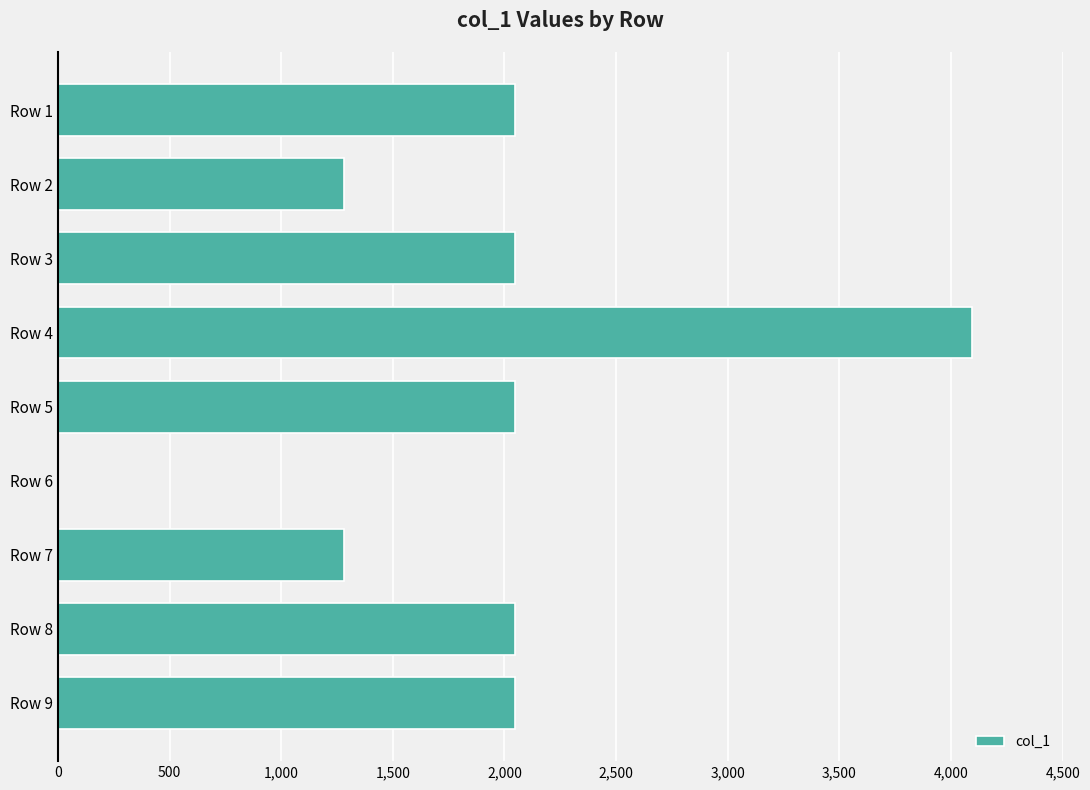

How many positive values are there?

8